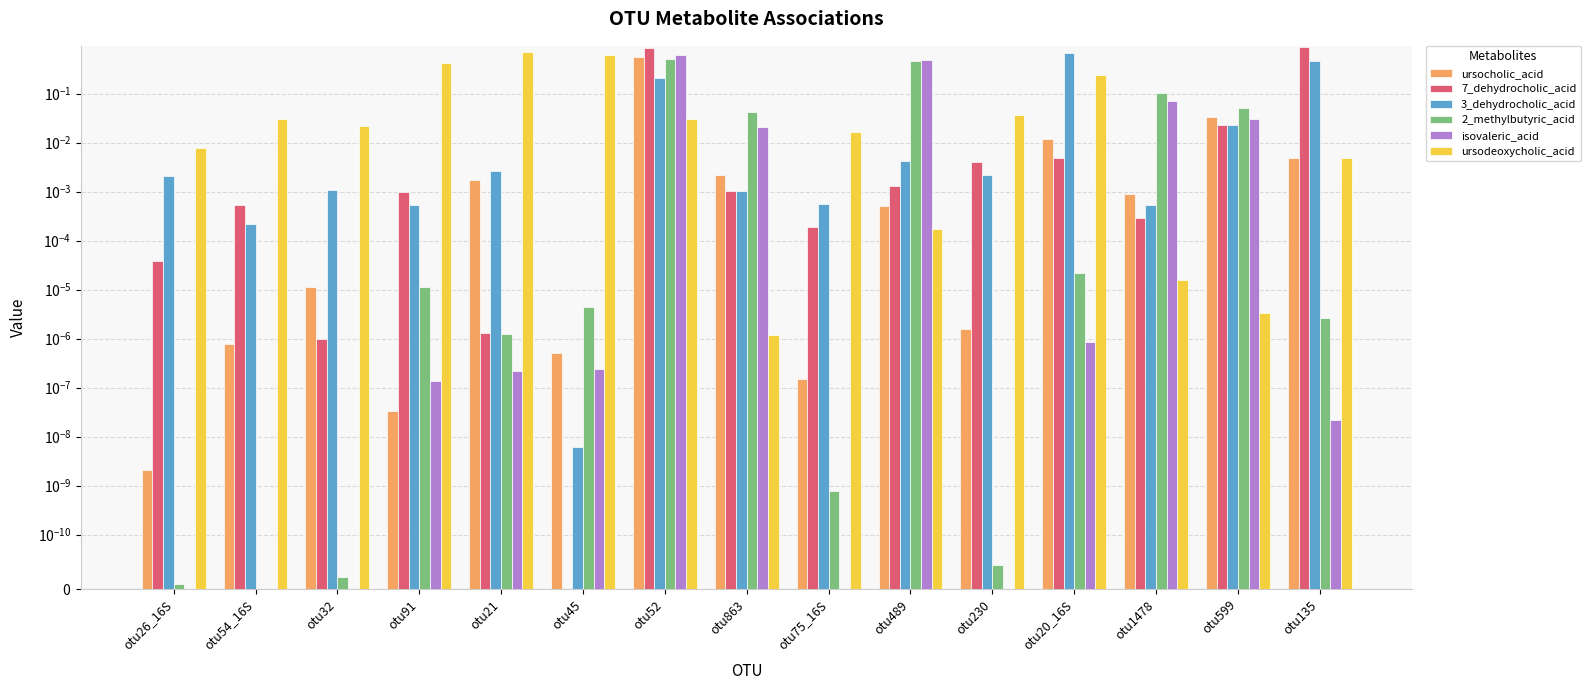

Which series has the largest range (max minus min)?

7_dehydrocholic_acid